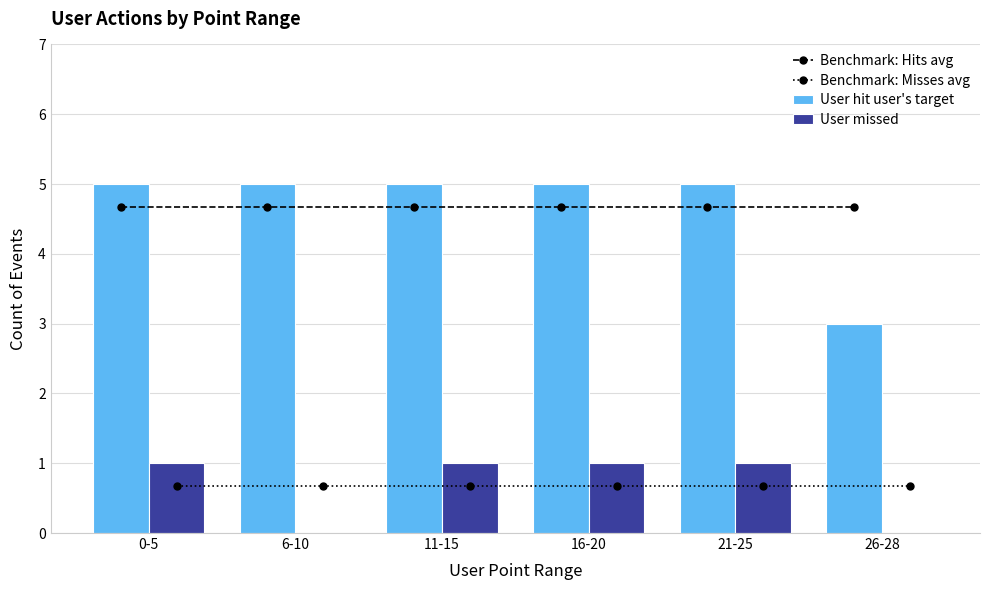

What is the lowest value of the Benchmark: Misses avg series?

0.7